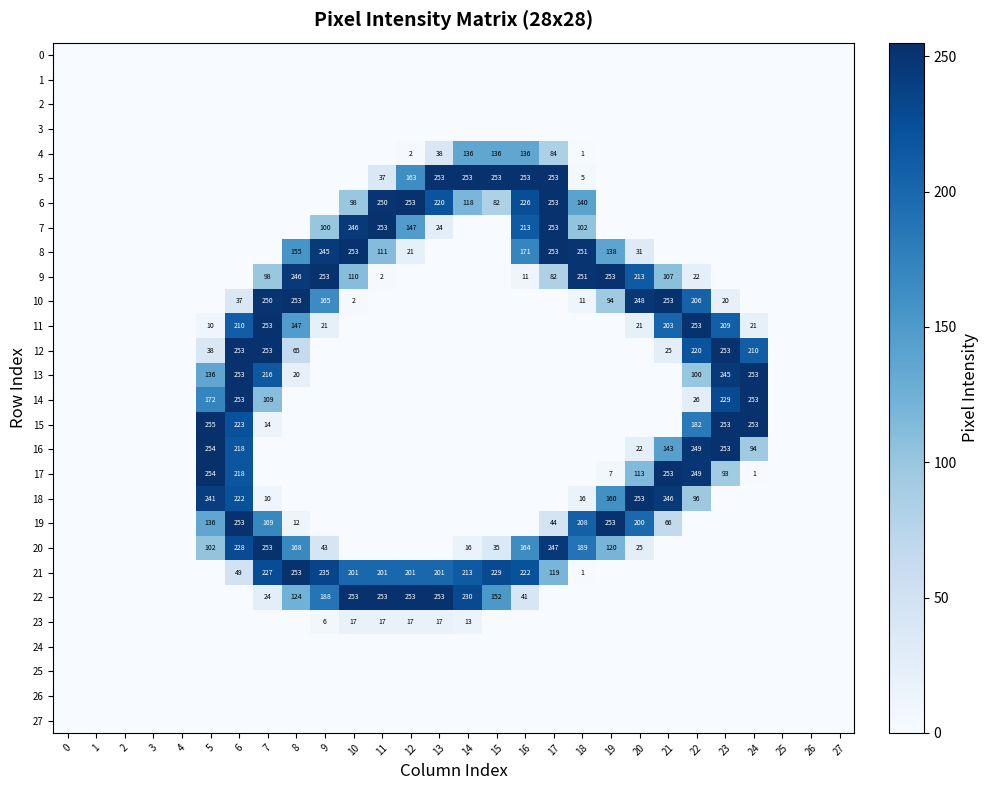

The value of 23 at 14 is 13. True or false?

True